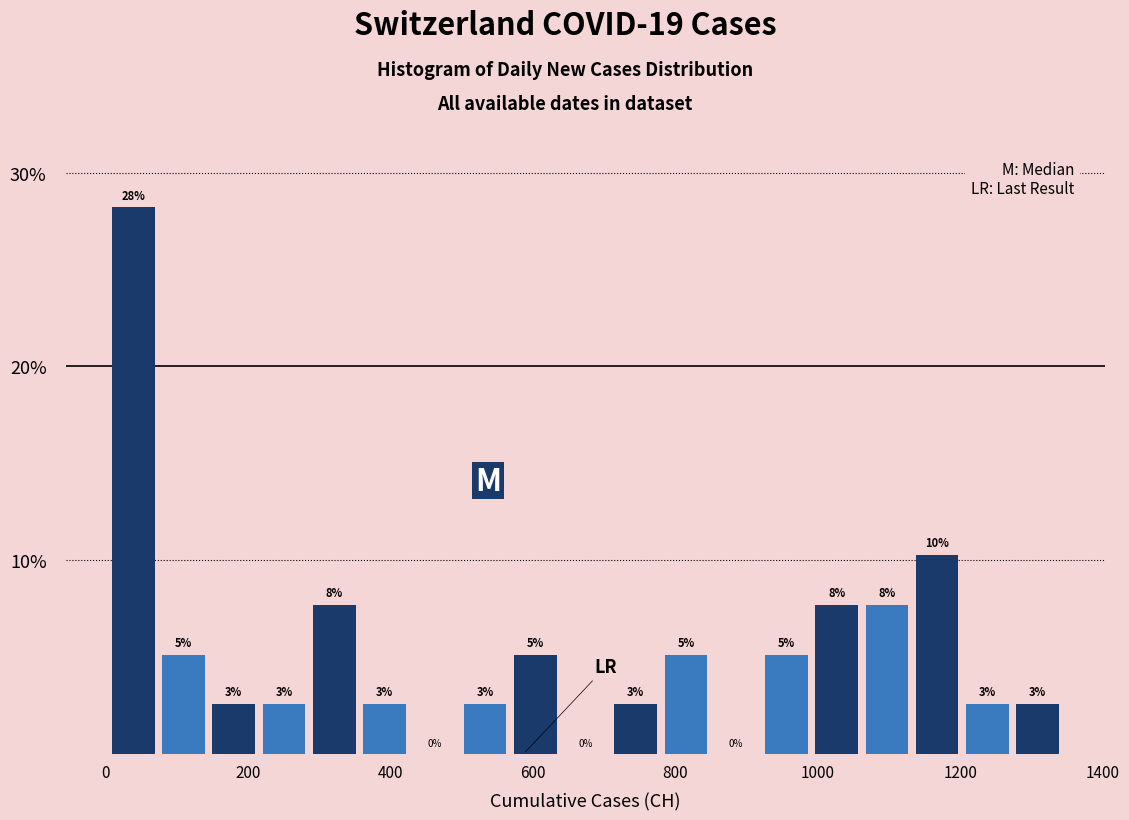

Around what value on the x-axis is the tallest bar? Give the approximate position of its centre, as read against the axis.

40